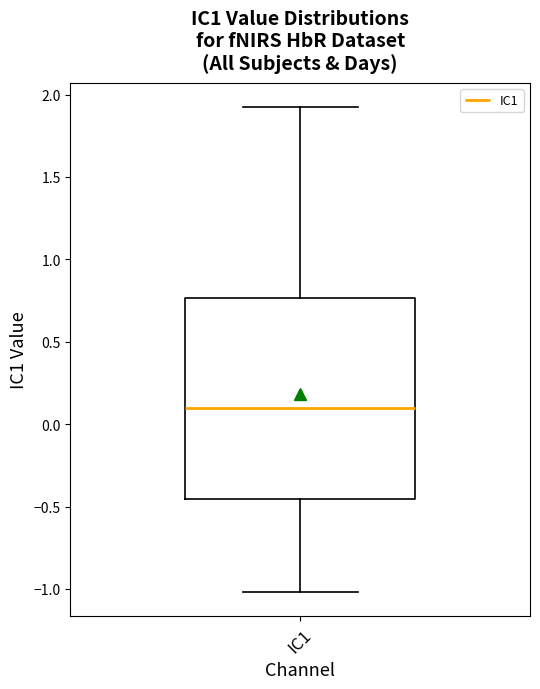

Read this box plot against the y-axis: the position of the median line, the range covered by the box, and the ends of both whiskers. The values are not printed on the chart, so give them approximately, as read against the axis.

median 0.10, box -0.45 to 0.75, whiskers -1.00 to 1.90